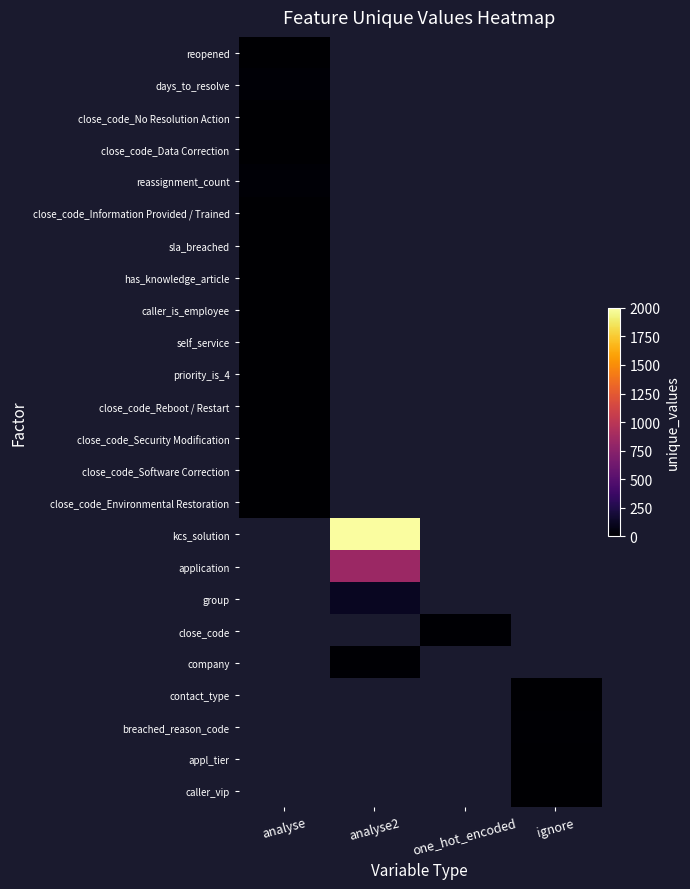

Rank the series by their average value, from lowest to highest.

reopened, days_to_resolve, close_code_No Resolution Action, close_code_Data Correction, reassignment_count, close_code_Information Provided / Trained, sla_breached, has_knowledge_article, caller_is_employee, self_service, priority_is_4, close_code_Reboot / Restart, close_code_Security Modification, close_code_Software Correction, close_code_Environmental Restoration, kcs_solution, application, group, close_code, company, contact_type, breached_reason_code, appl_tier, caller_vip